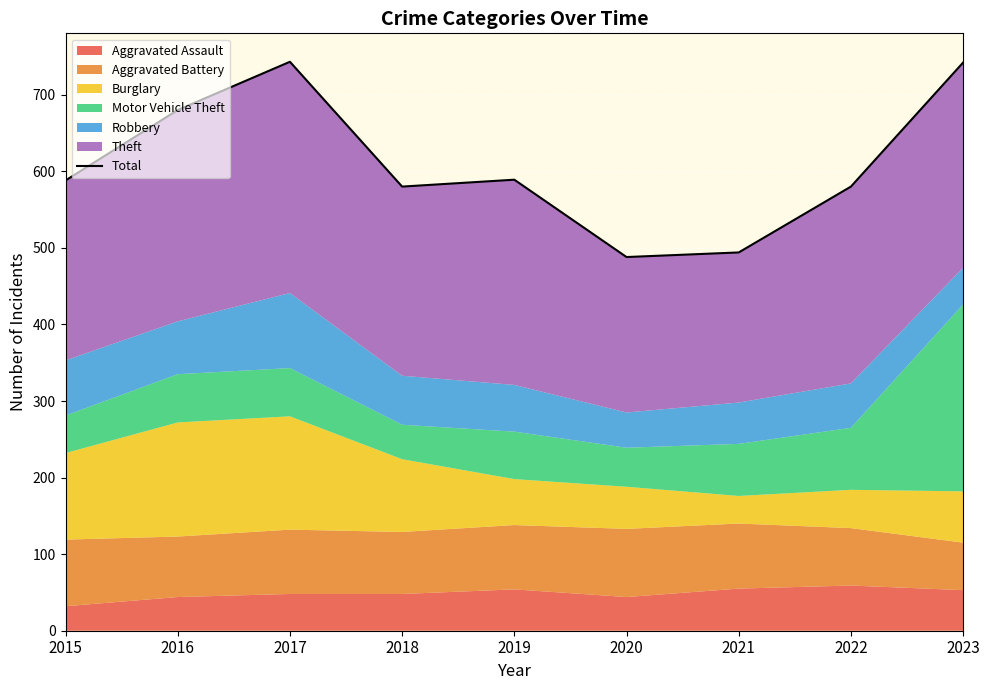

How many interior local valleys (lower than both neighbors) does the data have?

2